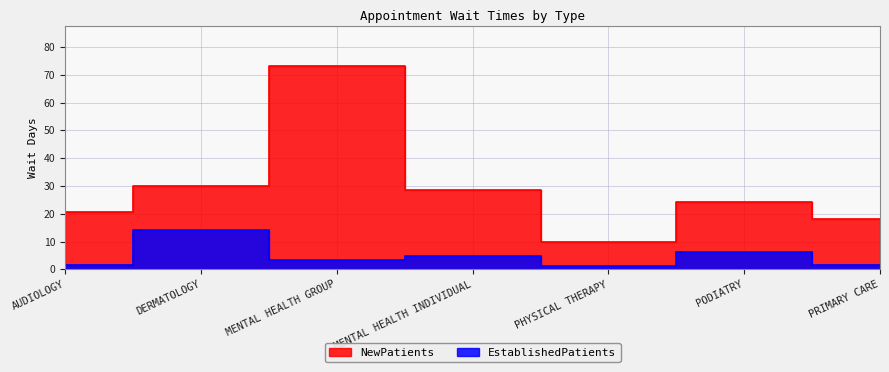

At which category is the sum across all series the highest?

MENTAL HEALTH GROUP